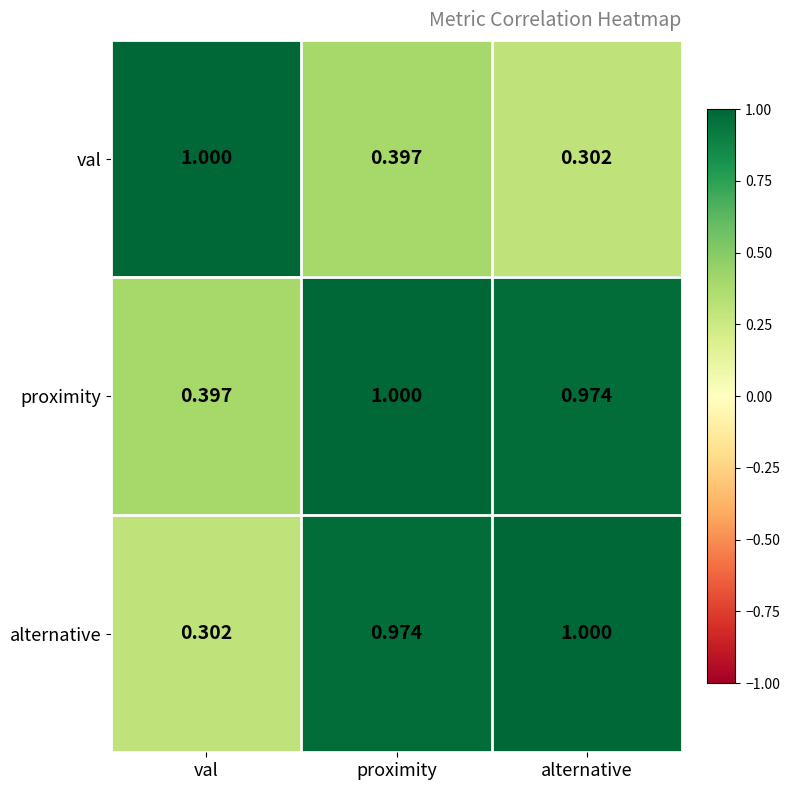

At which label is proximity closest to 0?

val